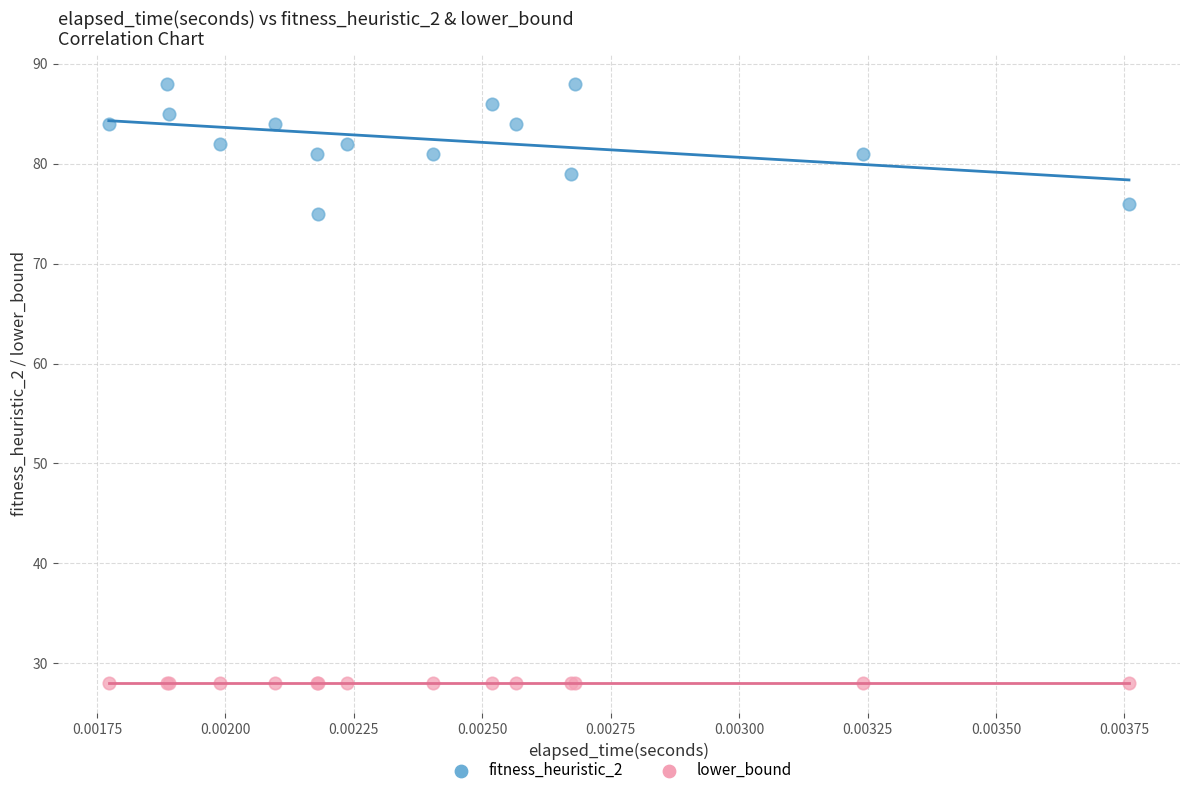

Across all series, what Y value is closest to 58?

75